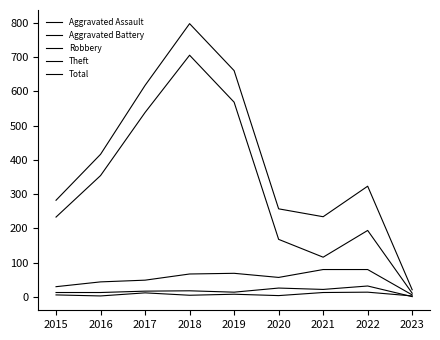

Is this an area chart (filled region under the line)?

No